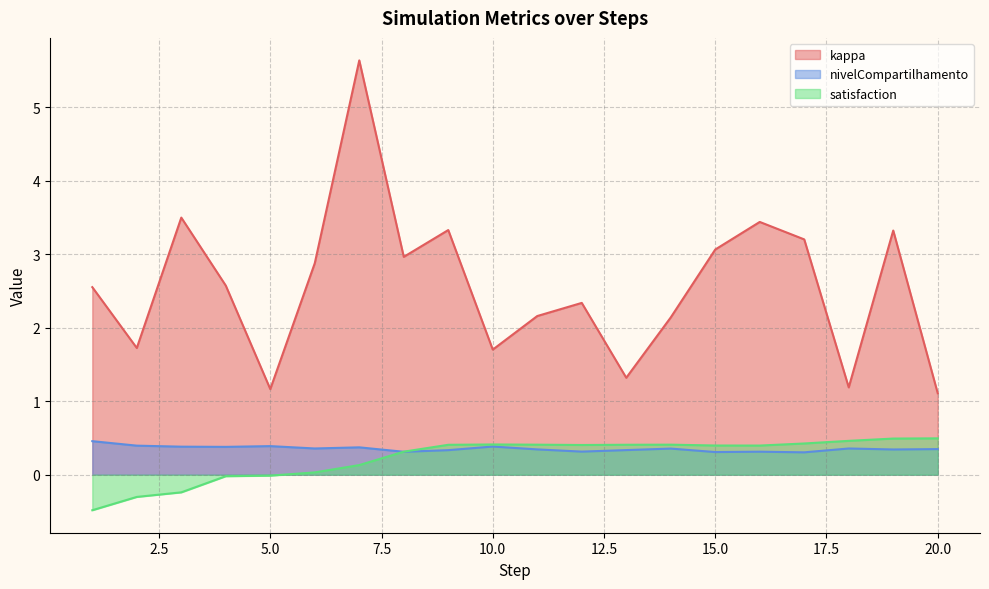

What is the difference between the second highest and second lowest values in the kappa series?

2.3